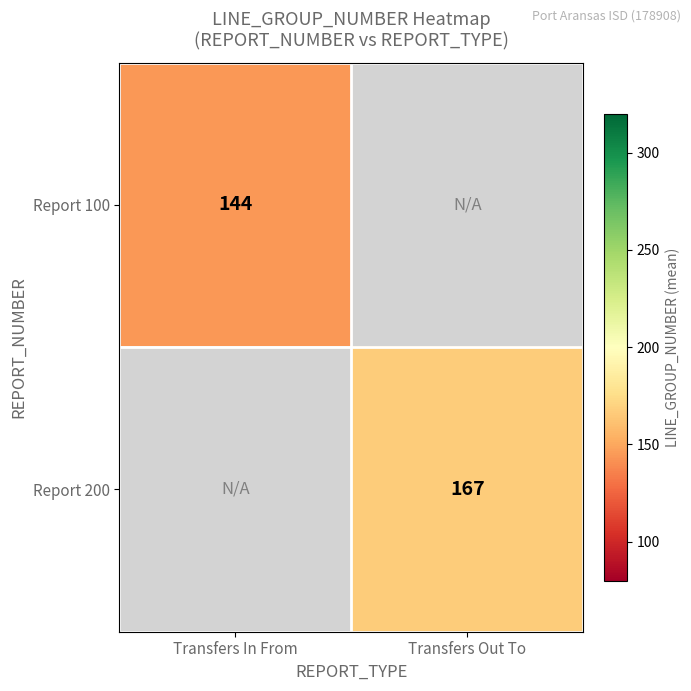

Count the number of data series in this chart.

2